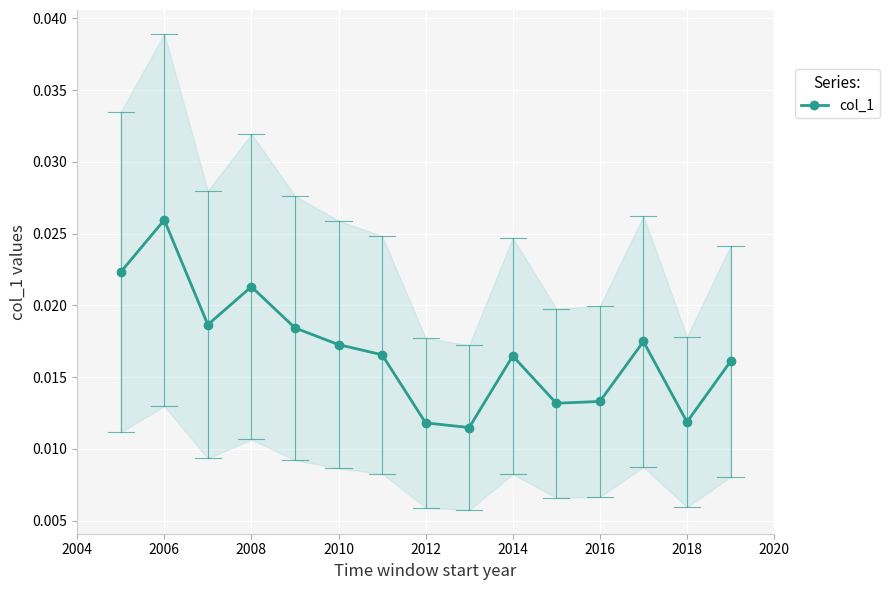

Is this an area chart (filled region under the line)?

No